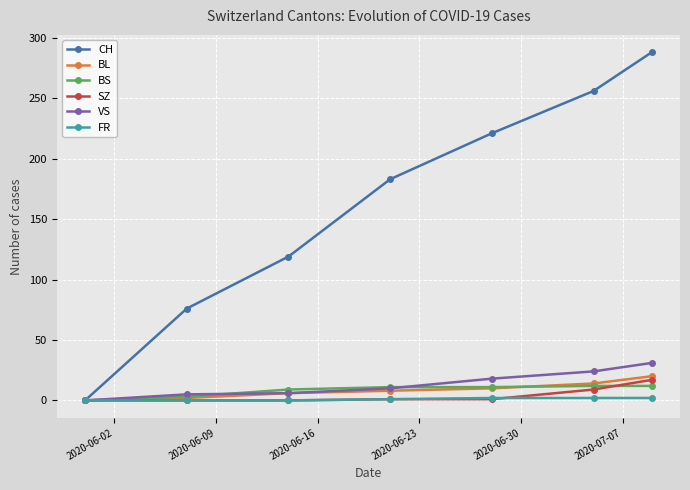

Count the CH values in the range 76 to 256.

5